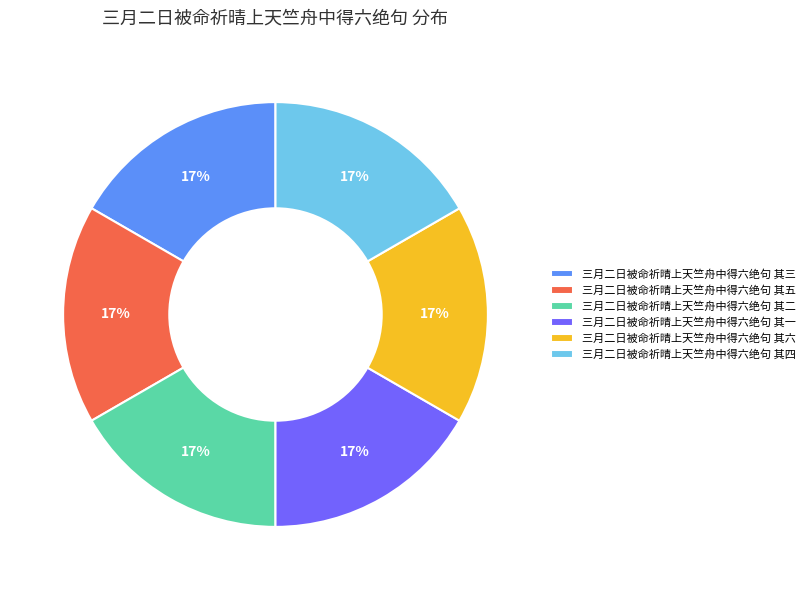

Is there a majority slice in this chart?

No